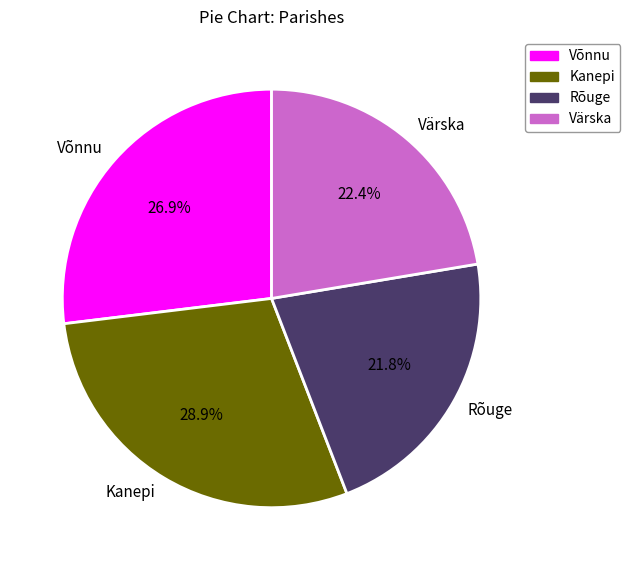

Combined, do Kanepi and Rõuge account for over 50%?

Yes